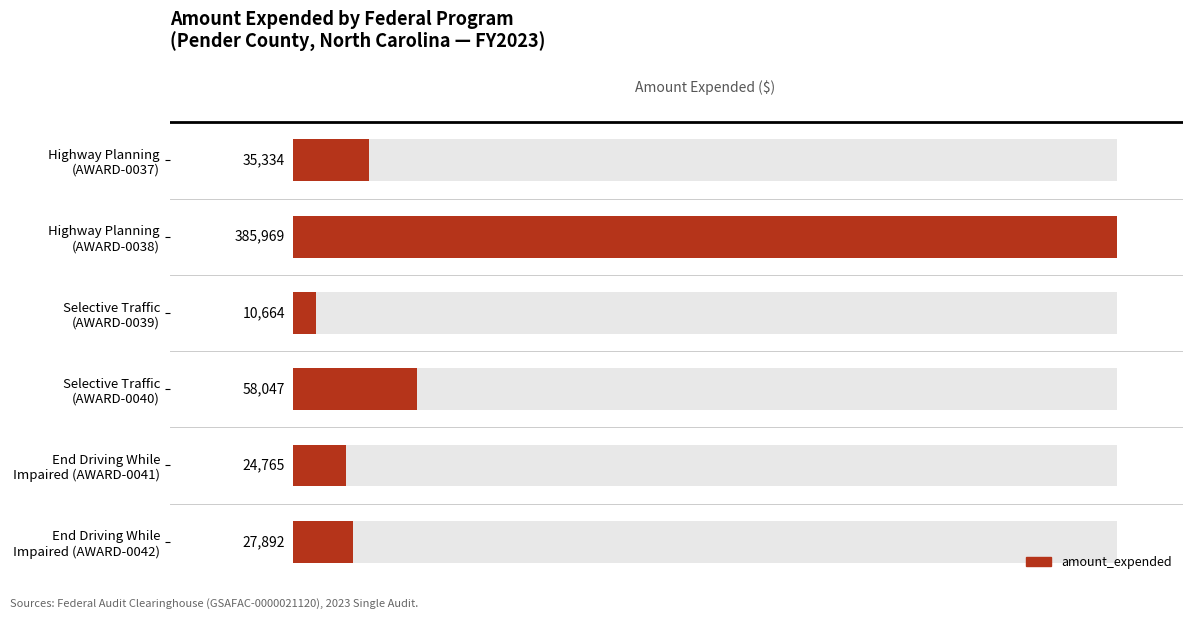

What is the difference between the maximum and minimum values?

375305